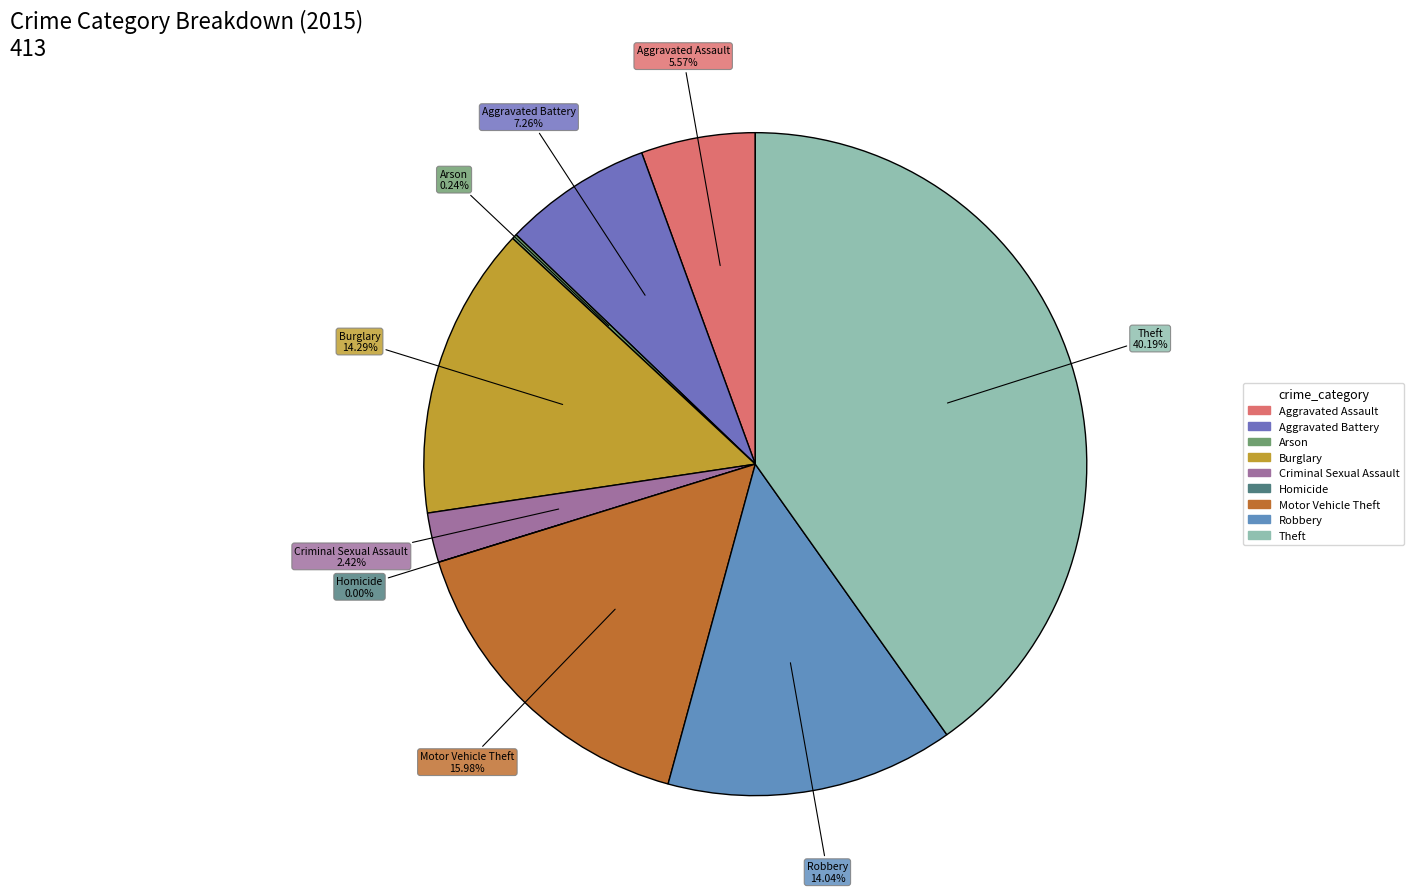

To the nearest percent, what portion does Criminal Sexual Assault represent?

2%